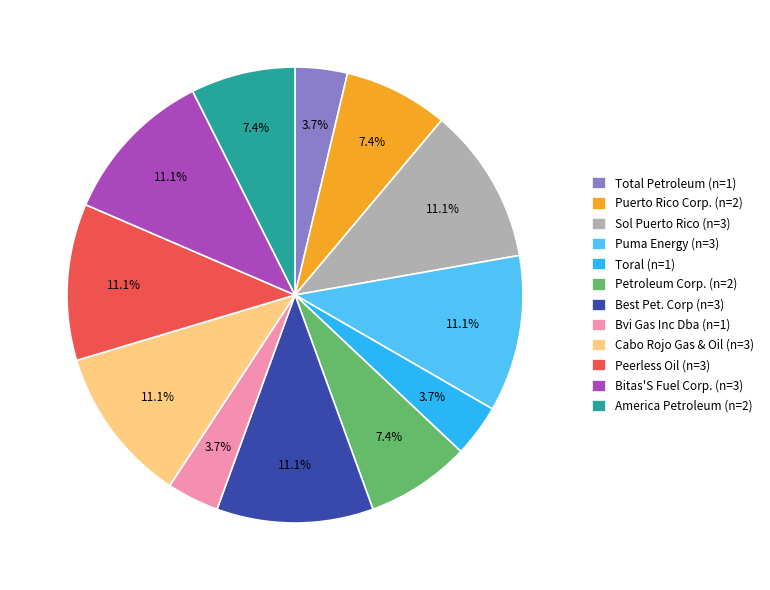

Combined, what portion of the pie is Best Pet. Corp and Bitas'S Fuel Corp.?

22.2%